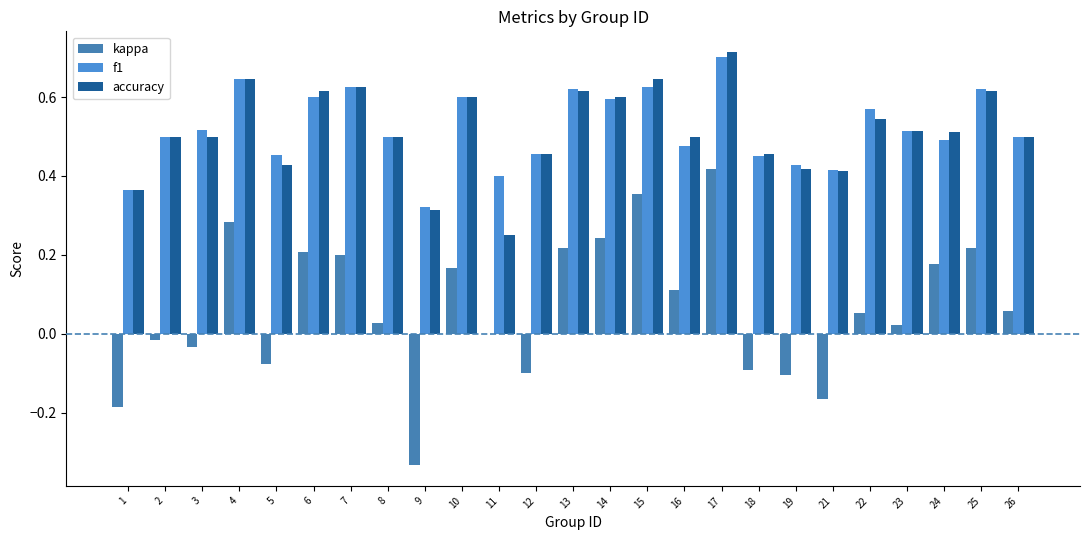

Reading left to right, extract all data points from this chart.

kappa: 1=-0.2	2=-0.0	3=-0.0	4=0.3	5=-0.1	6=0.2	7=0.2	8=0.0	9=-0.3	10=0.2	11=0.0	12=-0.1	13=0.2	14=0.2	15=0.4	16=0.1	17=0.4	18=-0.1	19=-0.1	21=-0.2	22=0.1	23=0.0	24=0.2	25=0.2	26=0.1
f1: 1=0.4	2=0.5	3=0.5	4=0.6	5=0.5	6=0.6	7=0.6	8=0.5	9=0.3	10=0.6	11=0.4	12=0.5	13=0.6	14=0.6	15=0.6	16=0.5	17=0.7	18=0.5	19=0.4	21=0.4	22=0.6	23=0.5	24=0.5	25=0.6	26=0.5
accuracy: 1=0.4	2=0.5	3=0.5	4=0.6	5=0.4	6=0.6	7=0.6	8=0.5	9=0.3	10=0.6	11=0.2	12=0.5	13=0.6	14=0.6	15=0.6	16=0.5	17=0.7	18=0.5	19=0.4	21=0.4	22=0.5	23=0.5	24=0.5	25=0.6	26=0.5